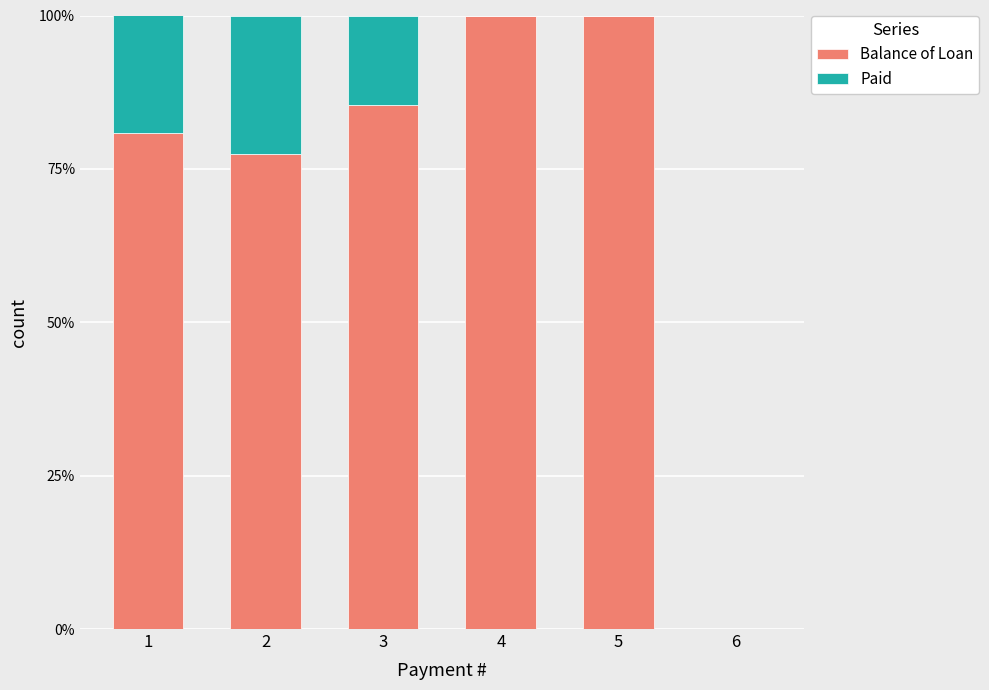

Are the bars horizontal?

No